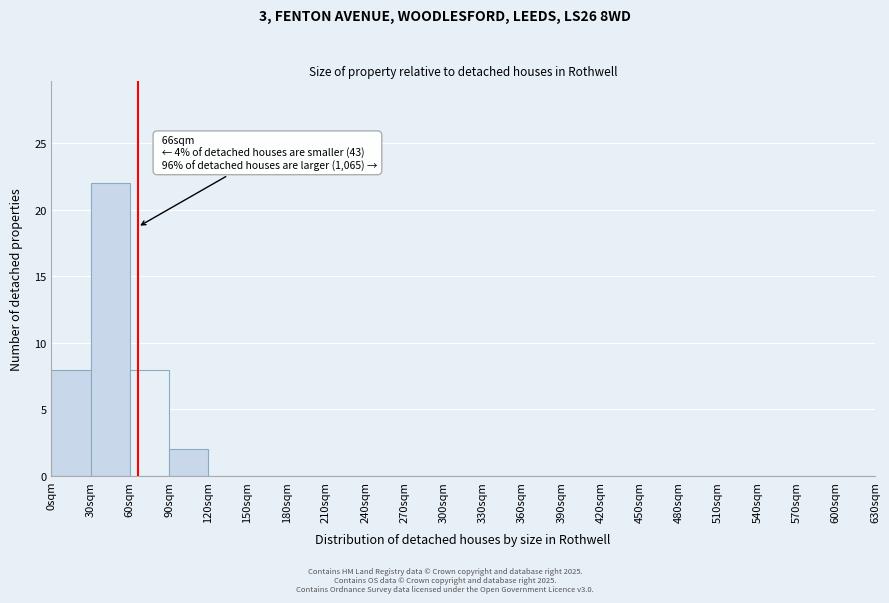

Which range on the x-axis has the tallest bar?

30 to 60